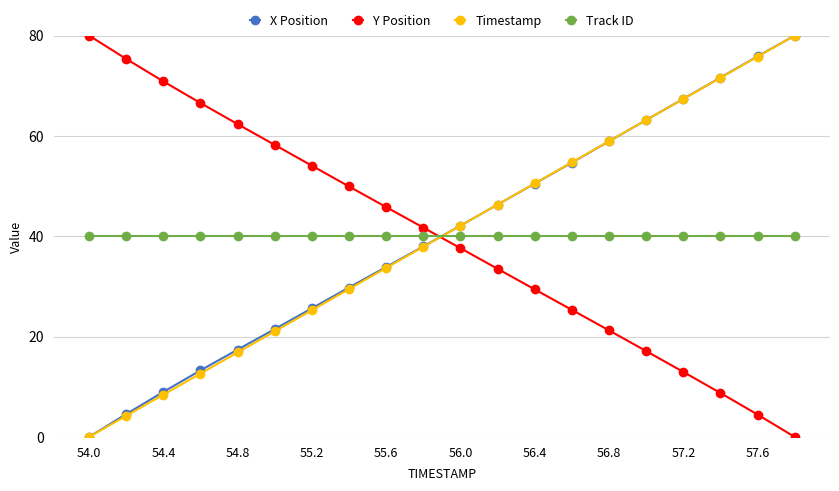

How many times do Timestamp and Track ID cross each other?

1